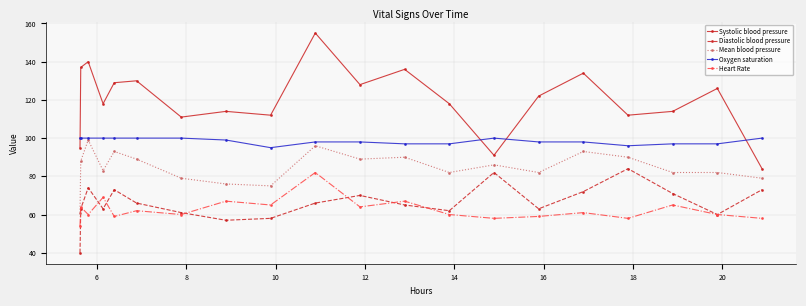

How many lines are shown in the chart?

5